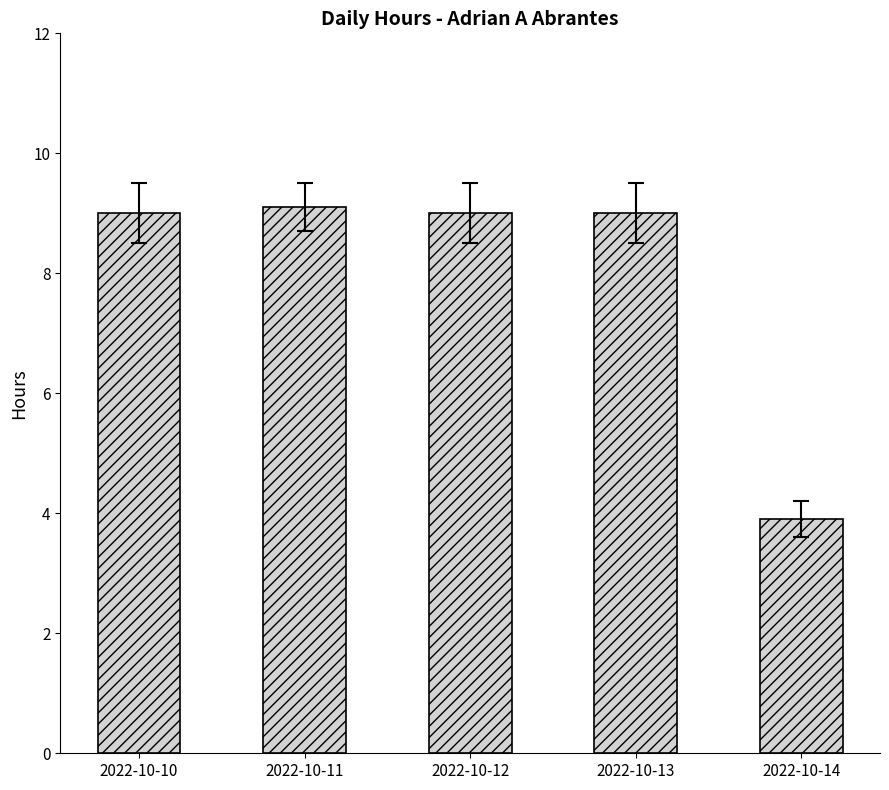

At which label is the value closest to 6?

2022-10-14